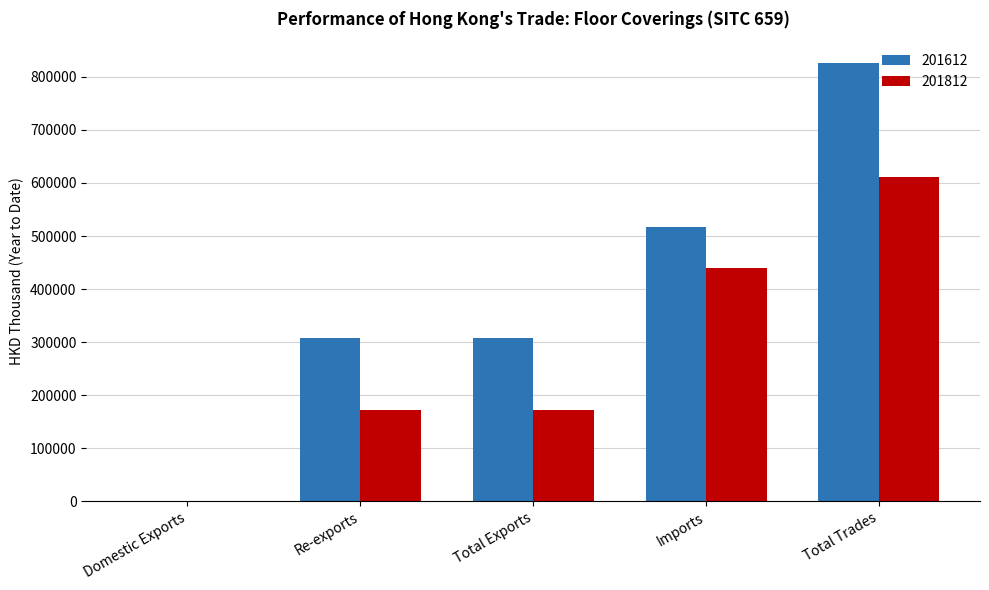

What is the sum of all 201812 values?

1394797.2